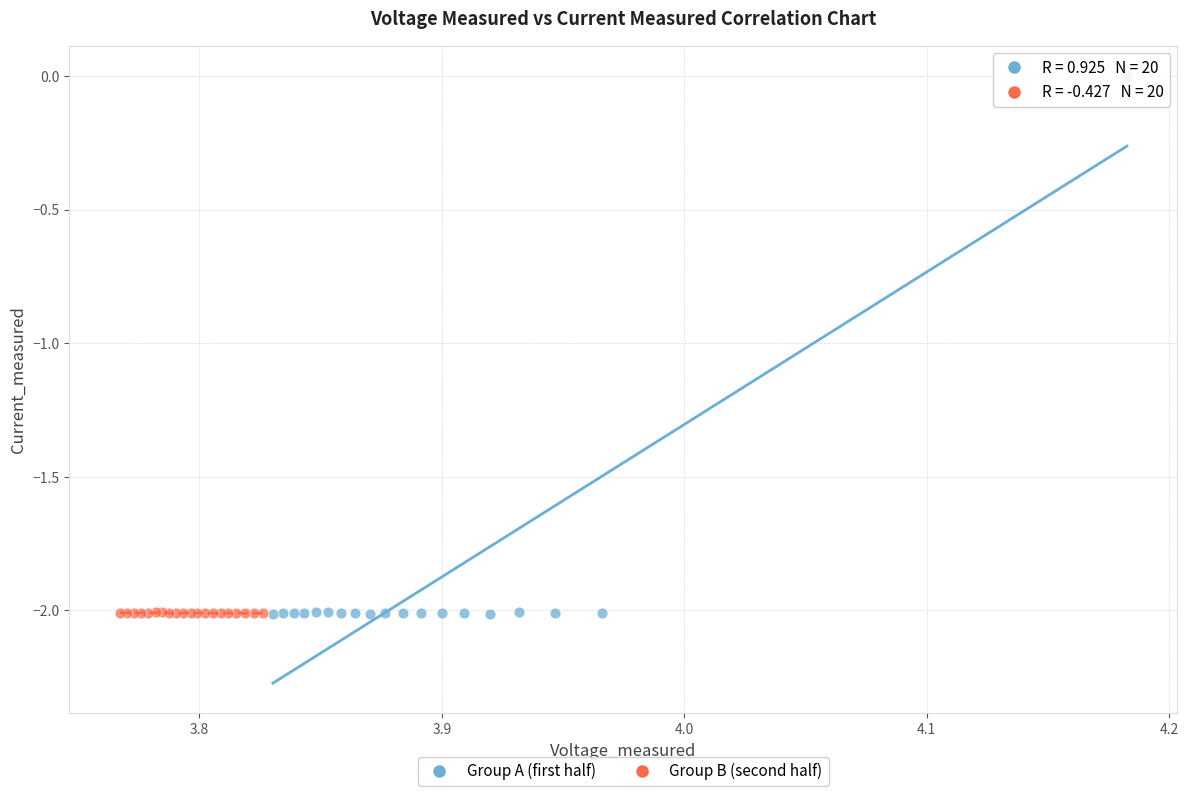

Which series reaches the maximum Y coordinate?

Group A (first half)